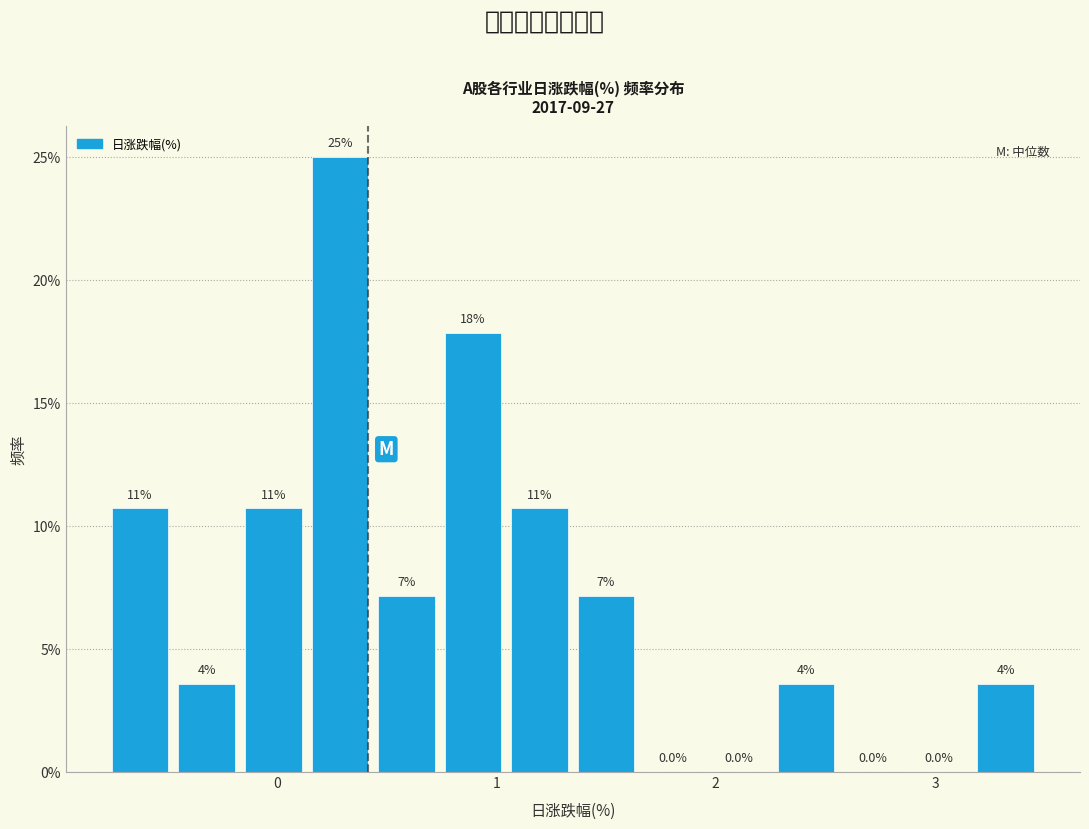

Around what value on the x-axis is the tallest bar? Give the approximate position of its centre, as read against the axis.

0.3